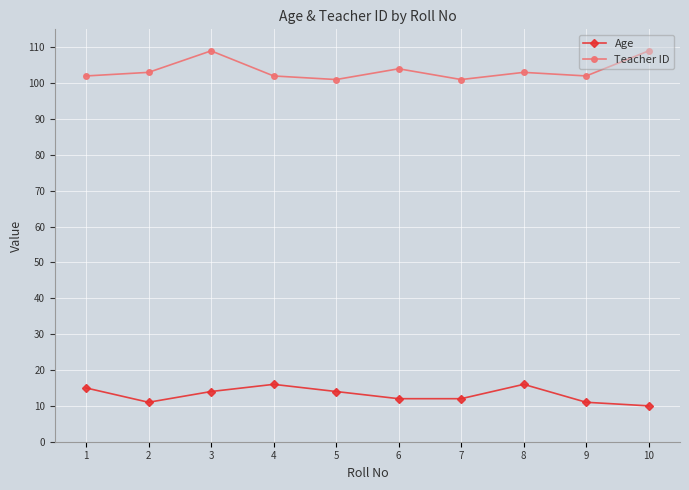

At which category is the sum across all series the highest?

3